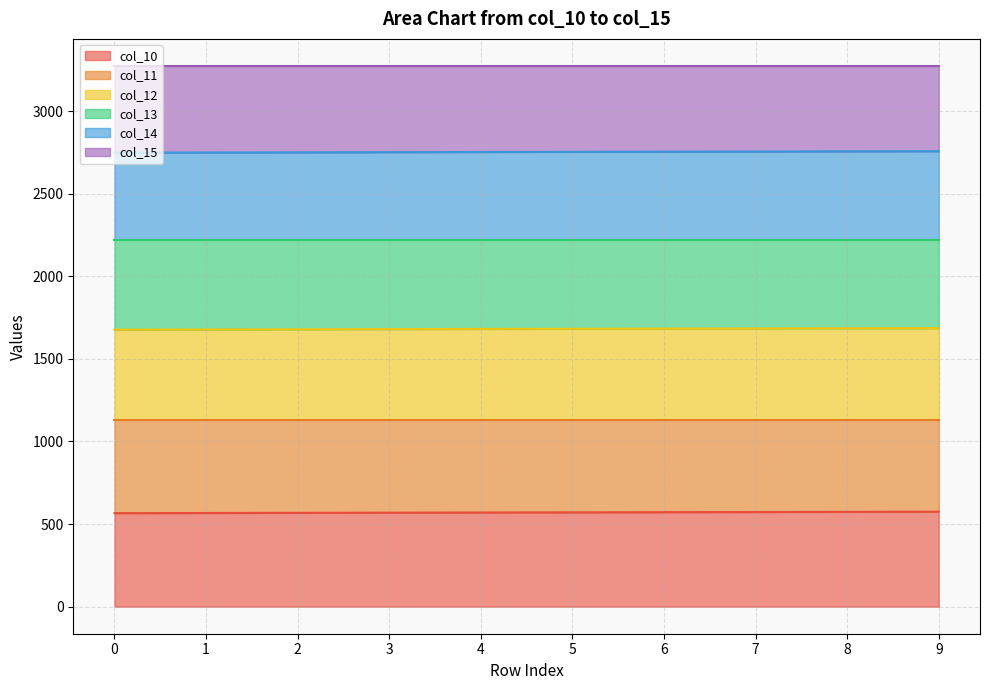

True or false: col_11 and col_10 intersect in this chart.

False